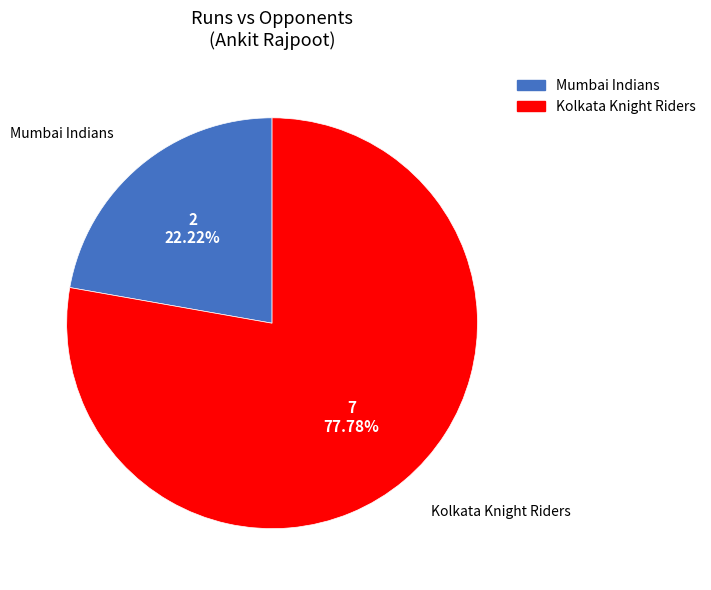

Which slice is the smallest?

Mumbai Indians